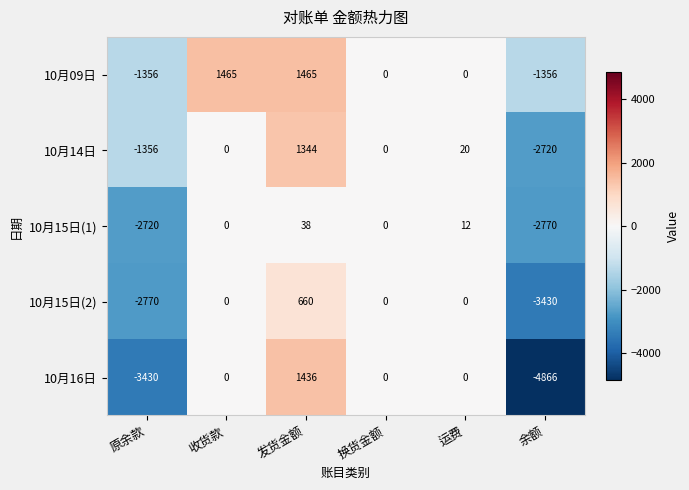

Reading right to left, transcribe all the data shown in this chart.

10月09日: -1356	0	0	1465	1465	-1356
10月14日: -2720	20	0	1344	0	-1356
10月15日(1): -2770	12	0	38	0	-2720
10月15日(2): -3430	0	0	660	0	-2770
10月16日: -4866	0	0	1436	0	-3430